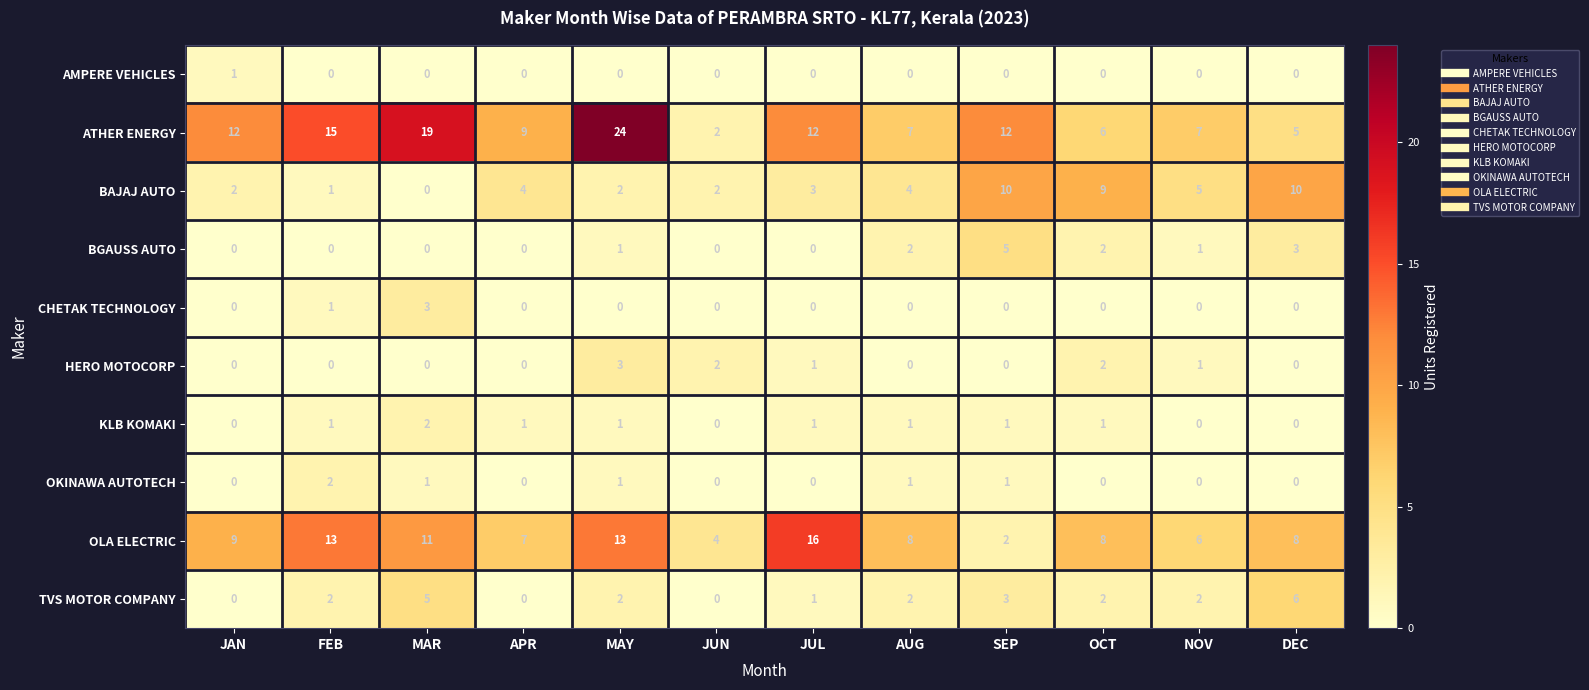

Between MAR and JUN, which series saw the biggest shift?

ATHER ENERGY